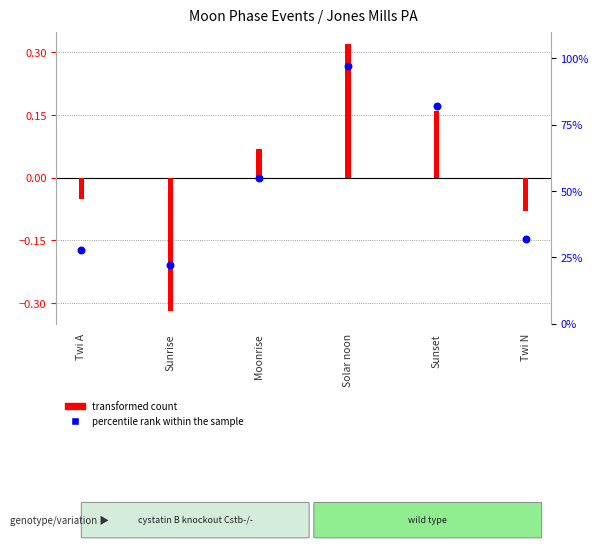

Which has a higher value, Sunrise or Sunset?

Sunset